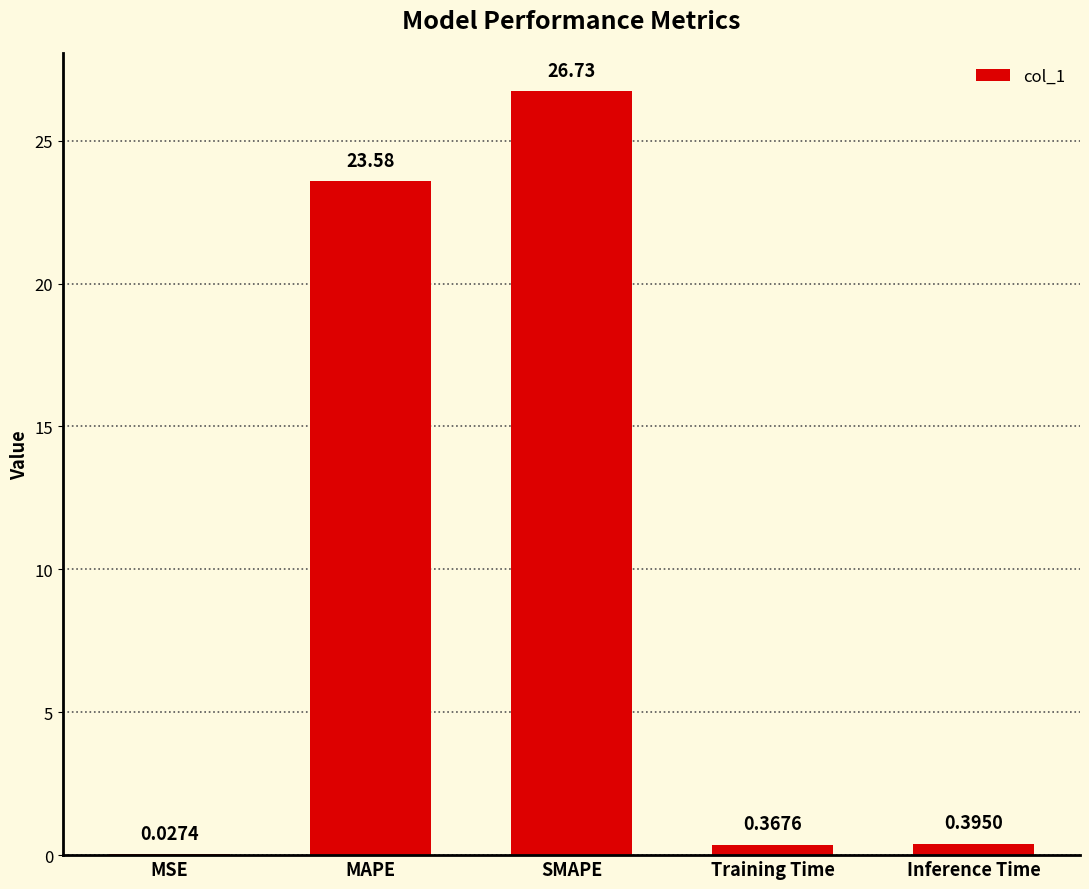

What is the change in value from MSE to Inference Time?

+0.4